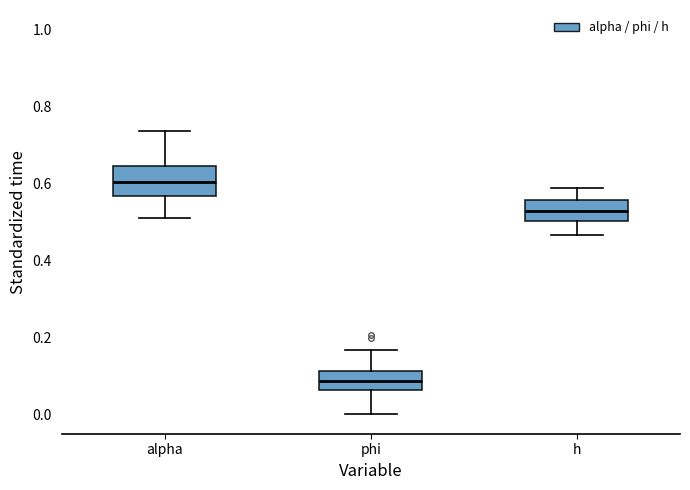

Reading left to right, read every box against the y-axis: the position of its median line, the range the box covers, and the ends of its whiskers. The values are not printed on the chart, so give them approximately, as read against the axis.

alpha: median 0.60, box 0.56 to 0.64, whiskers 0.52 to 0.74
phi: median 0.08, box 0.06 to 0.12, whiskers 0.00 to 0.16
h: median 0.52, box 0.50 to 0.56, whiskers 0.46 to 0.58